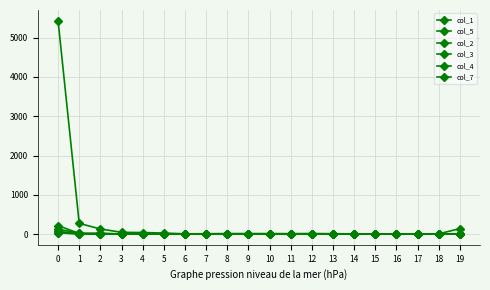

Between 2 and 18, which series saw the biggest shift?

col_1